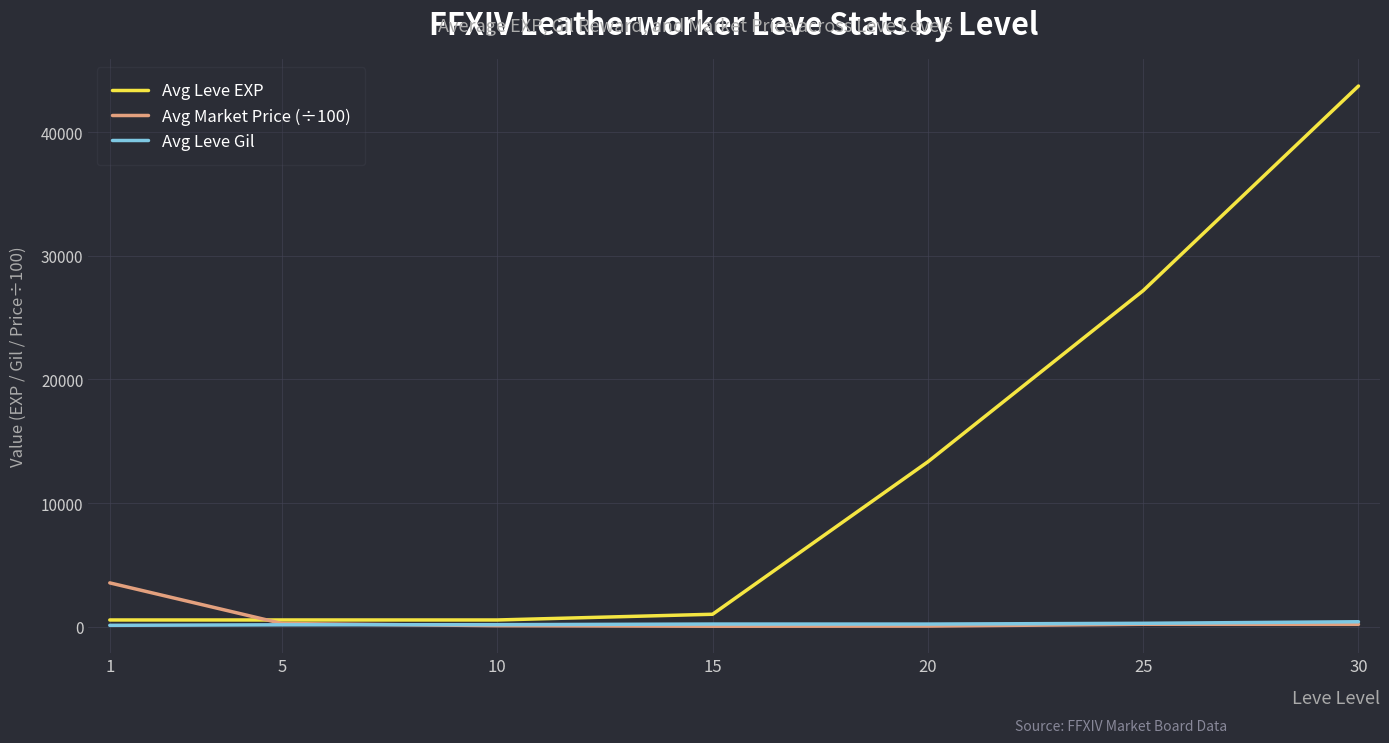

How many intersections are there between Avg Leve Gil and Avg Market Price (÷100)?

1